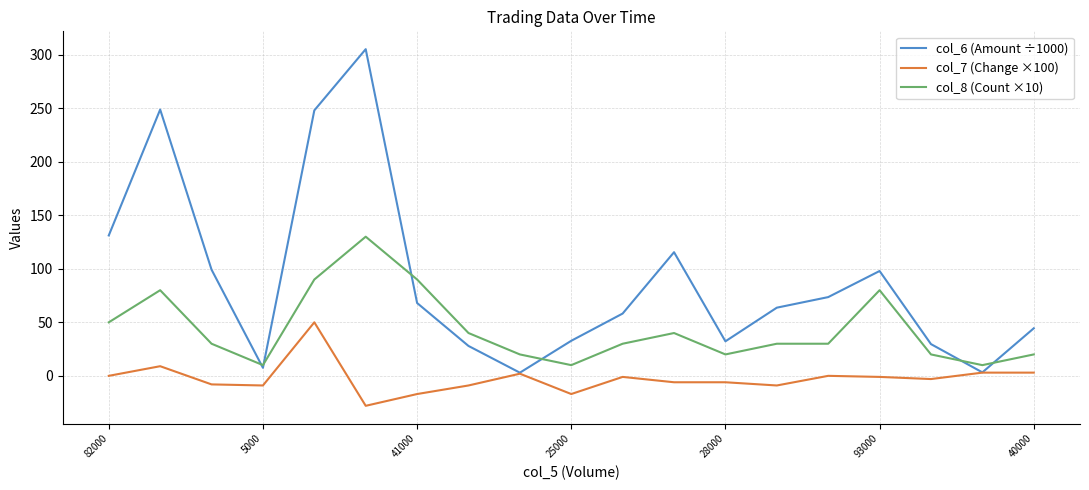

What are all the series names shown in the legend?

col_6 (Amount ÷1000), col_7 (Change ×100), col_8 (Count ×10)